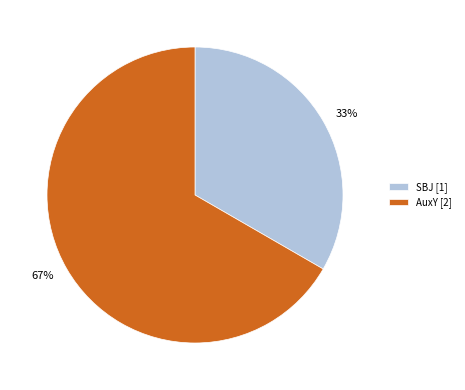

Between SBJ and AuxY, which is larger?

AuxY